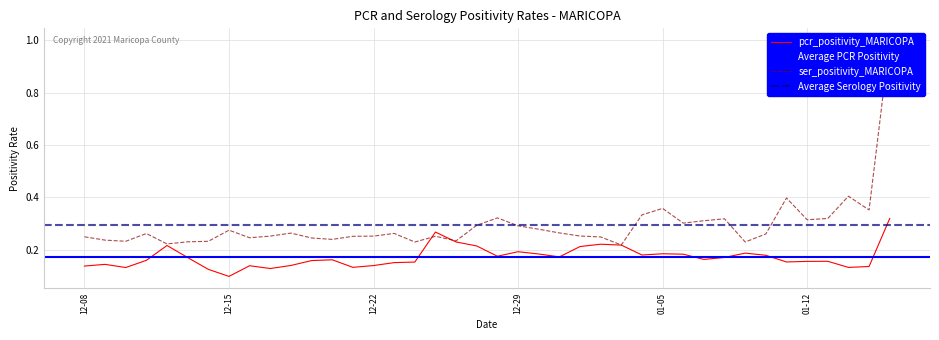

Which category has the lowest value in the pcr_positivity_MARICOPA series?

12-15